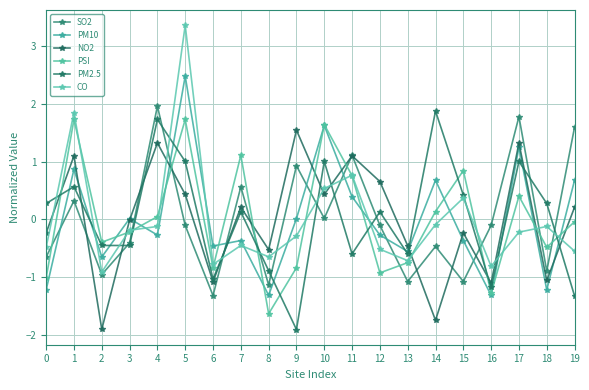

How many values in the PM2.5 series are below 0?

9